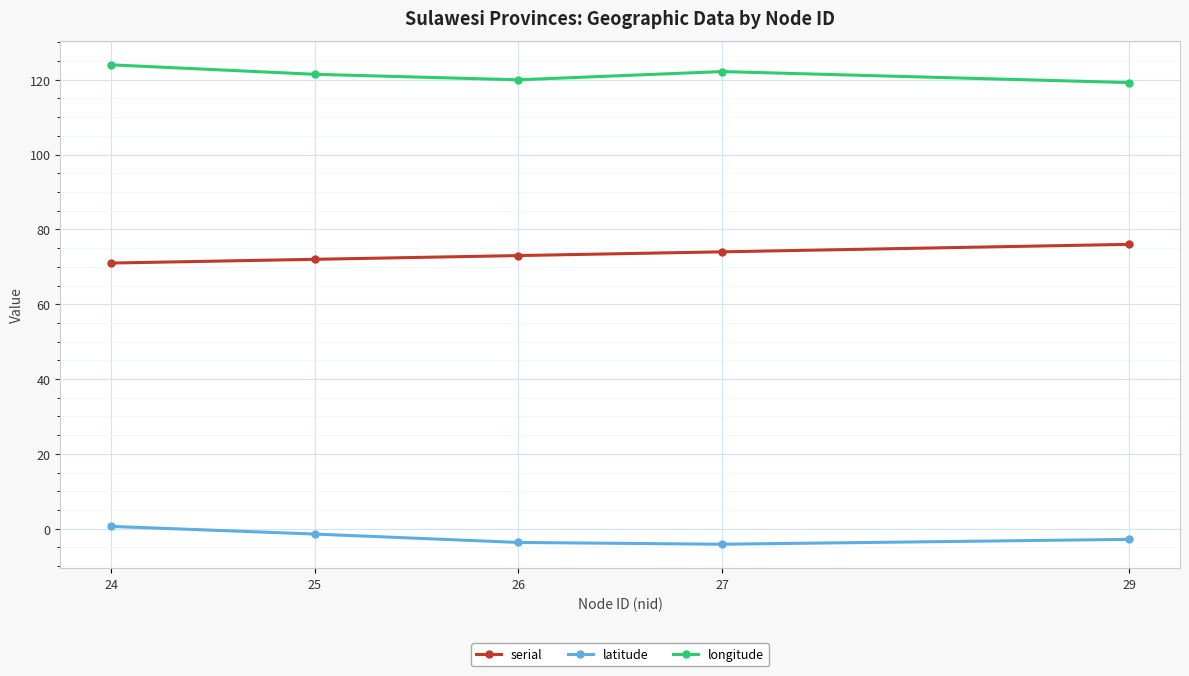

What is the lowest value of the longitude series?

119.2